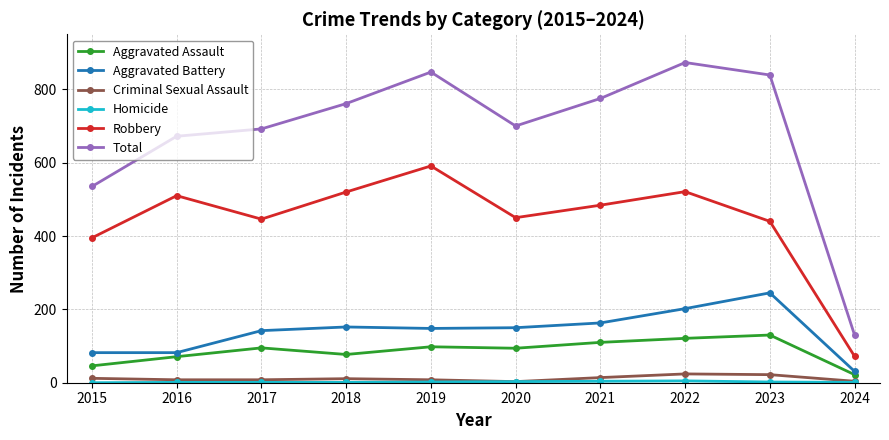

How many lines are shown in the chart?

6